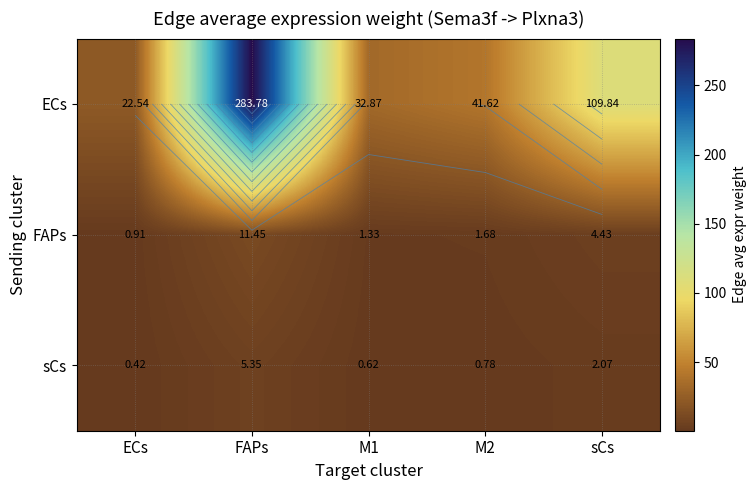

True or false: ECs has a value of 22.5 at ECs.

True